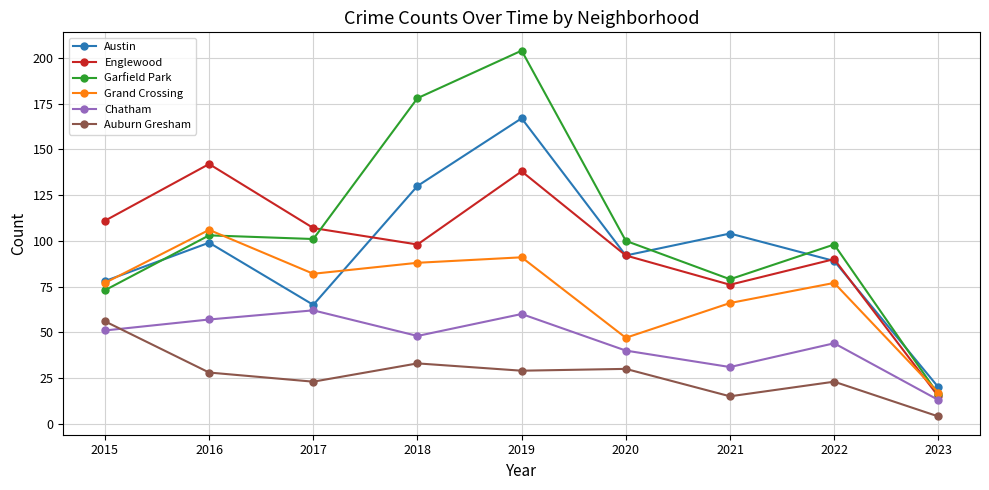

Count the number of data series in this chart.

6